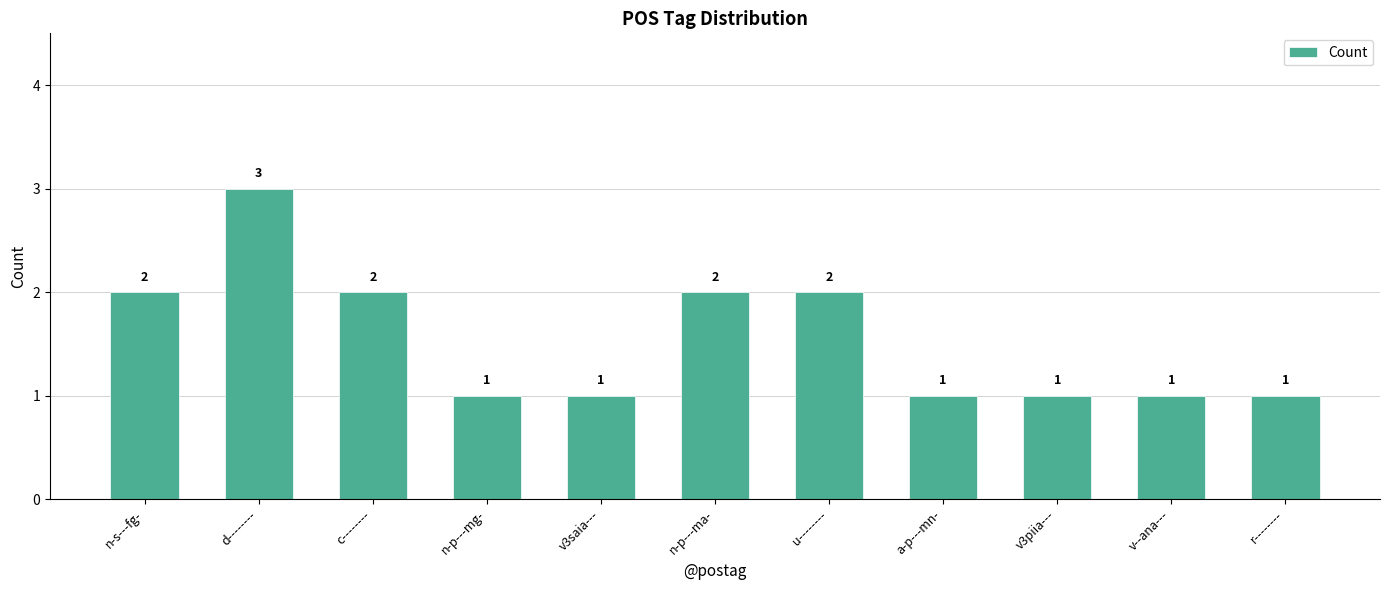

What position from the left is a-p---mn-?

8